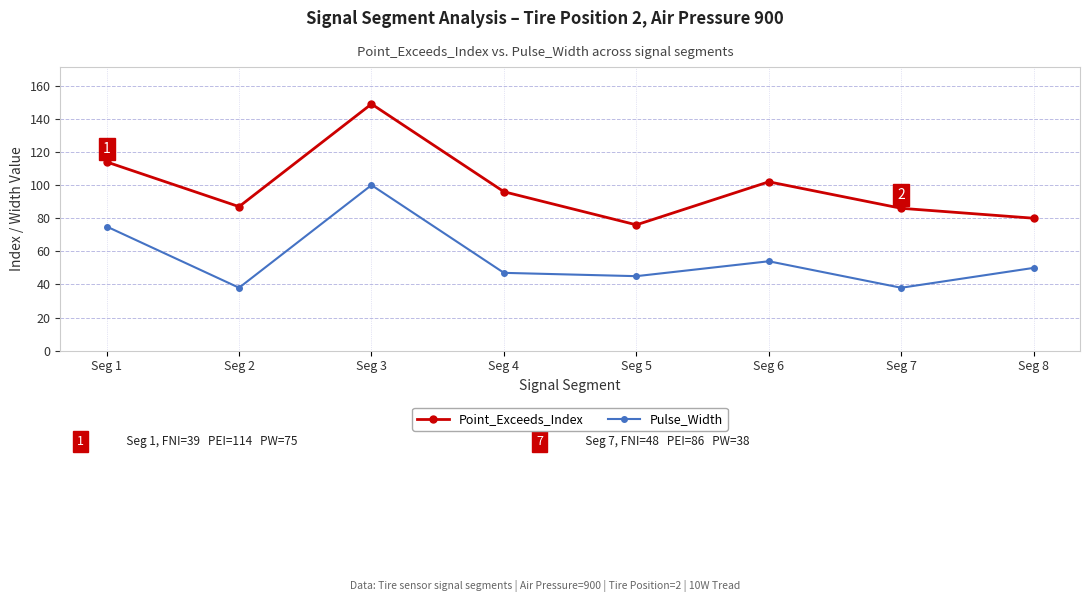

At which category does the chart reach its peak across all series?

Seg 3